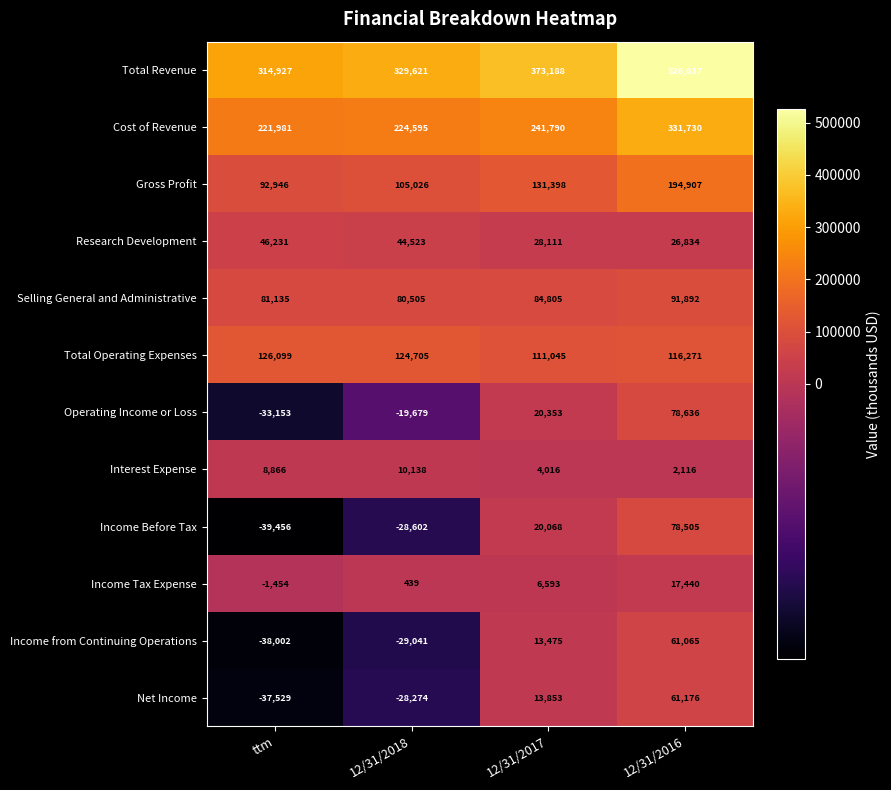

At which category does the chart reach its peak across all series?

12/31/2016